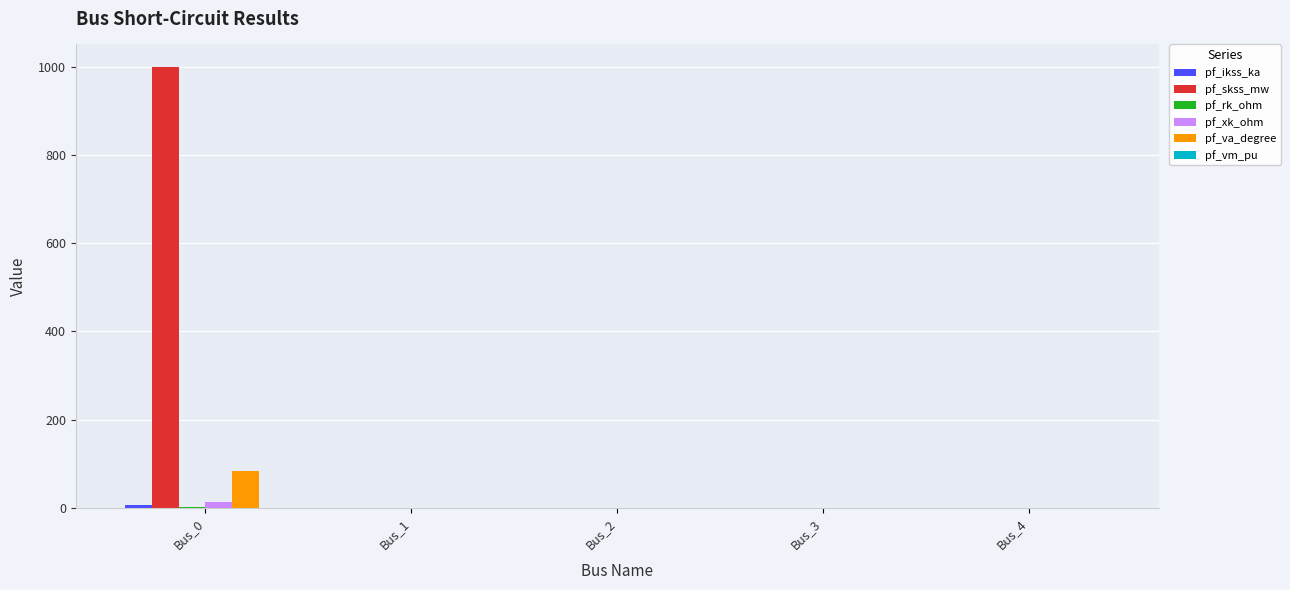

Which series has the largest total across all categories?

pf_skss_mw